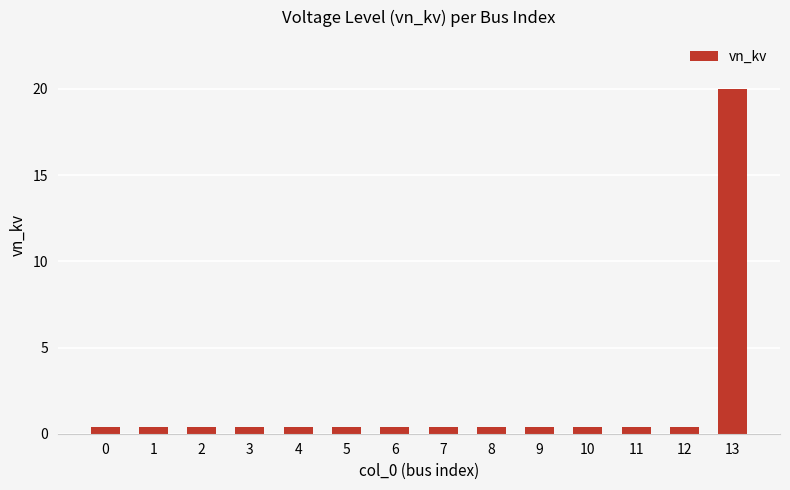

Which category has the highest value across all series?

13